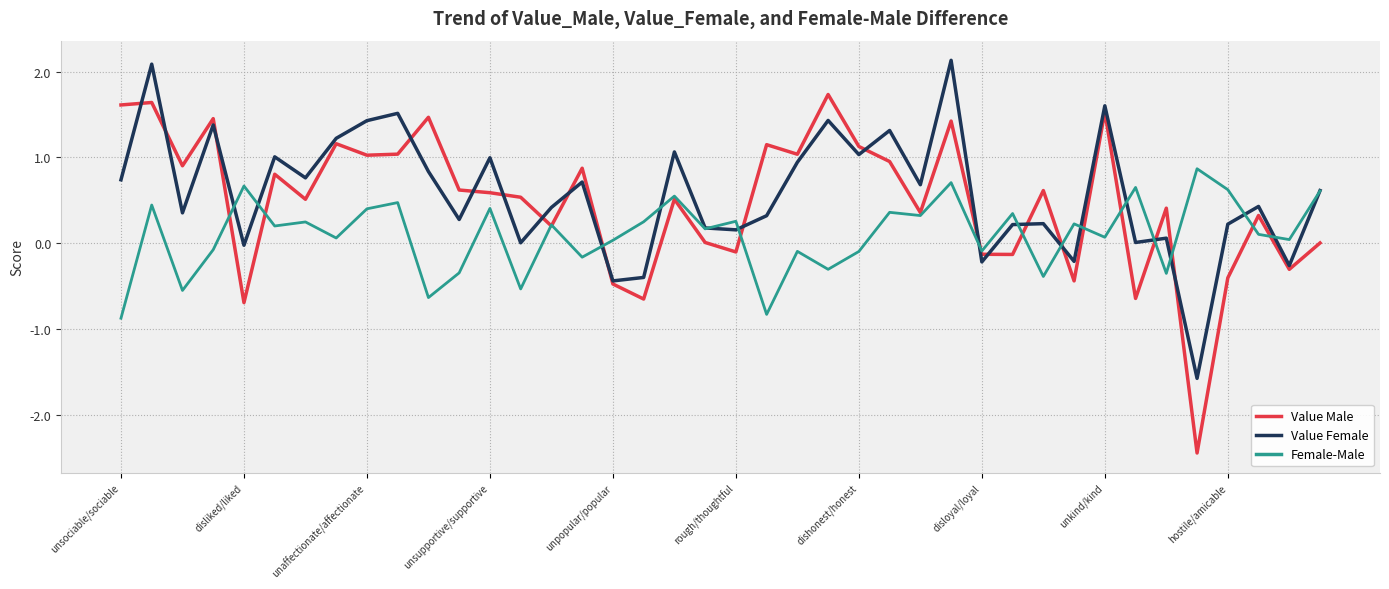

What is the difference between the second highest and minimum values in the Value Female series?

3.7